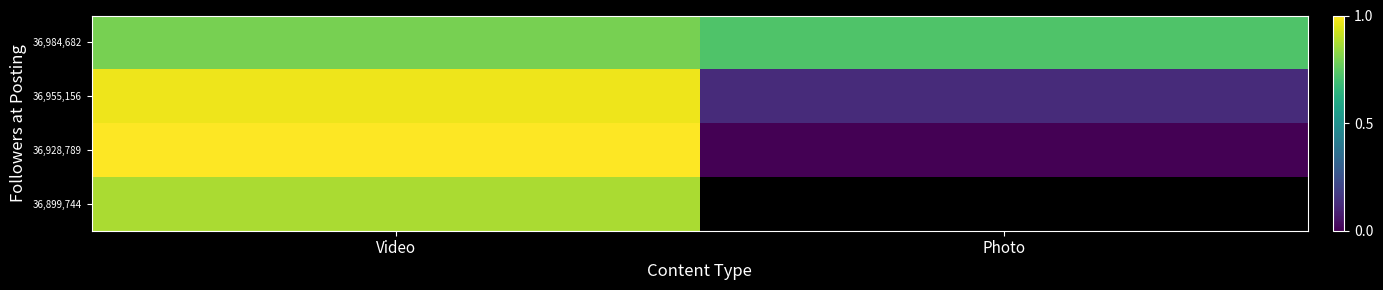

At which category does the chart reach its peak across all series?

Video